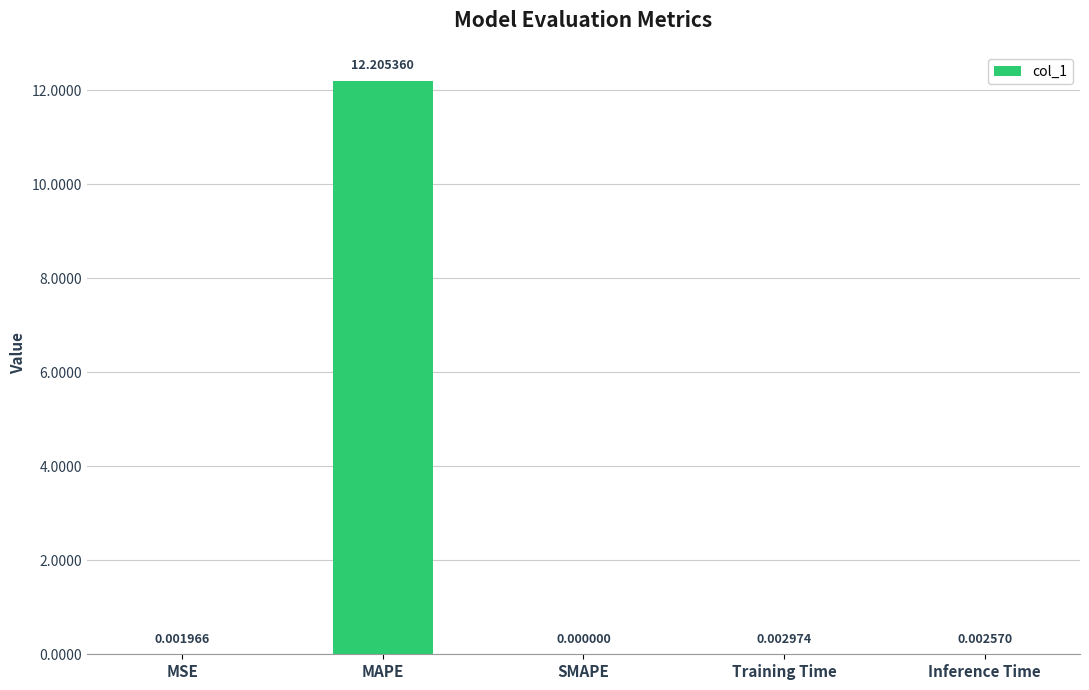

True or false: the data shows 12.2 at MAPE.

True